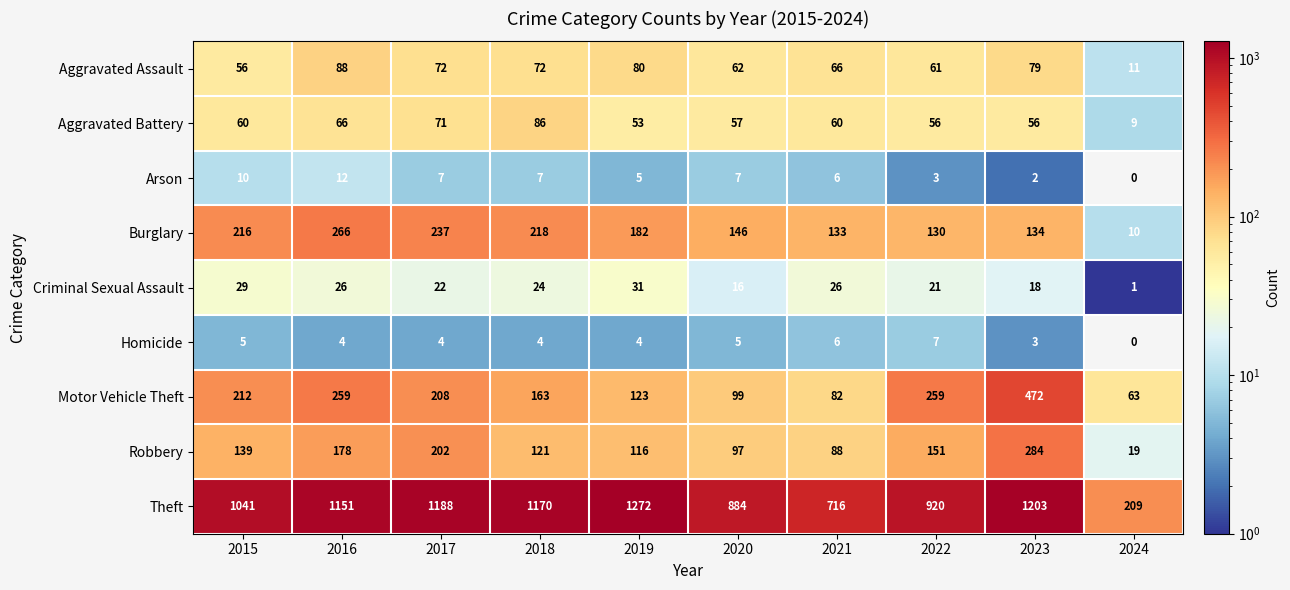

What is the average value of the Homicide series?

4